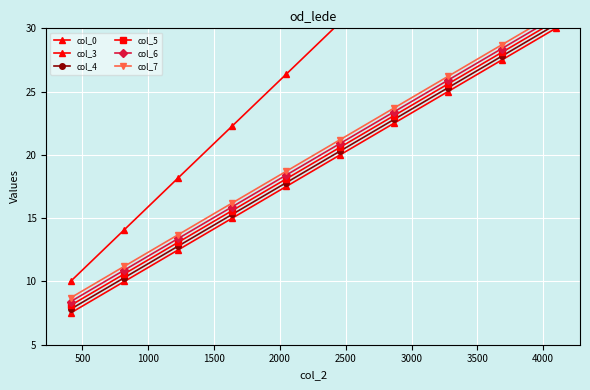

How many categories are shown in the chart?

10